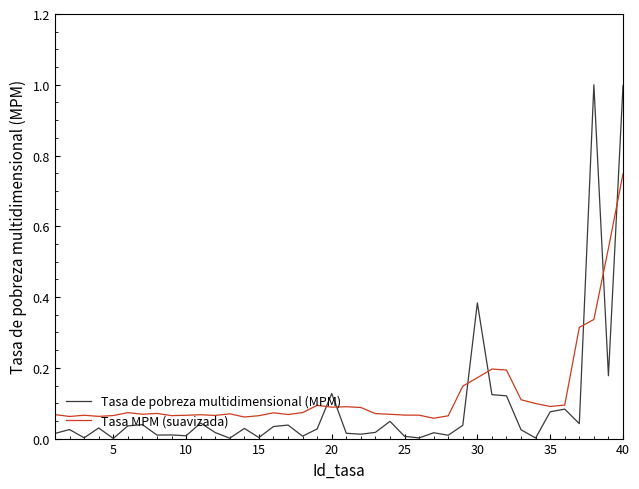

Which series has the largest range (max minus min)?

Tasa de pobreza multidimensional (MPM)